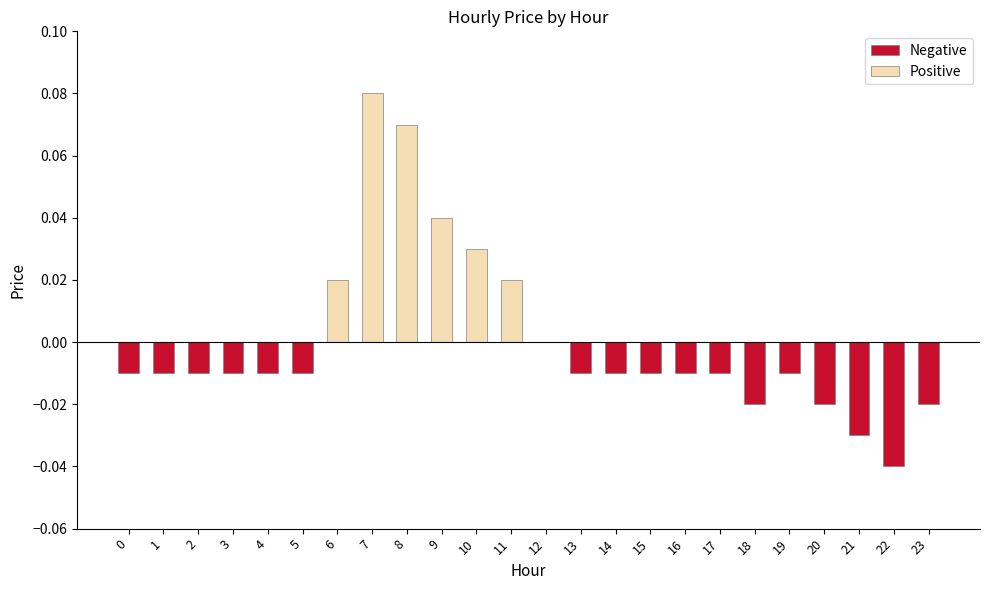

Reading left to right, transcribe all the data shown in this chart.

-0.0	-0.0	-0.0	-0.0	-0.0	-0.0	0.0	0.1	0.1	0.0	0.0	0.0	0.0	-0.0	-0.0	-0.0	-0.0	-0.0	-0.0	-0.0	-0.0	-0.0	-0.0	-0.0